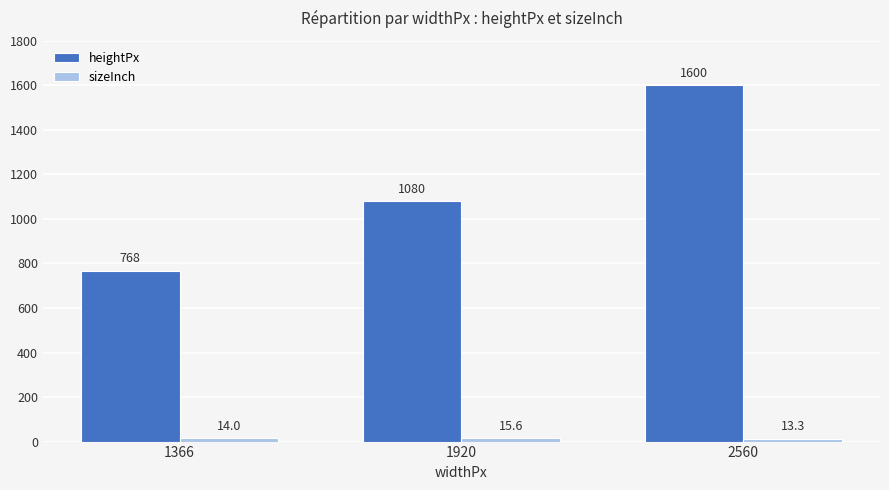

How many categories are shown in the chart?

3